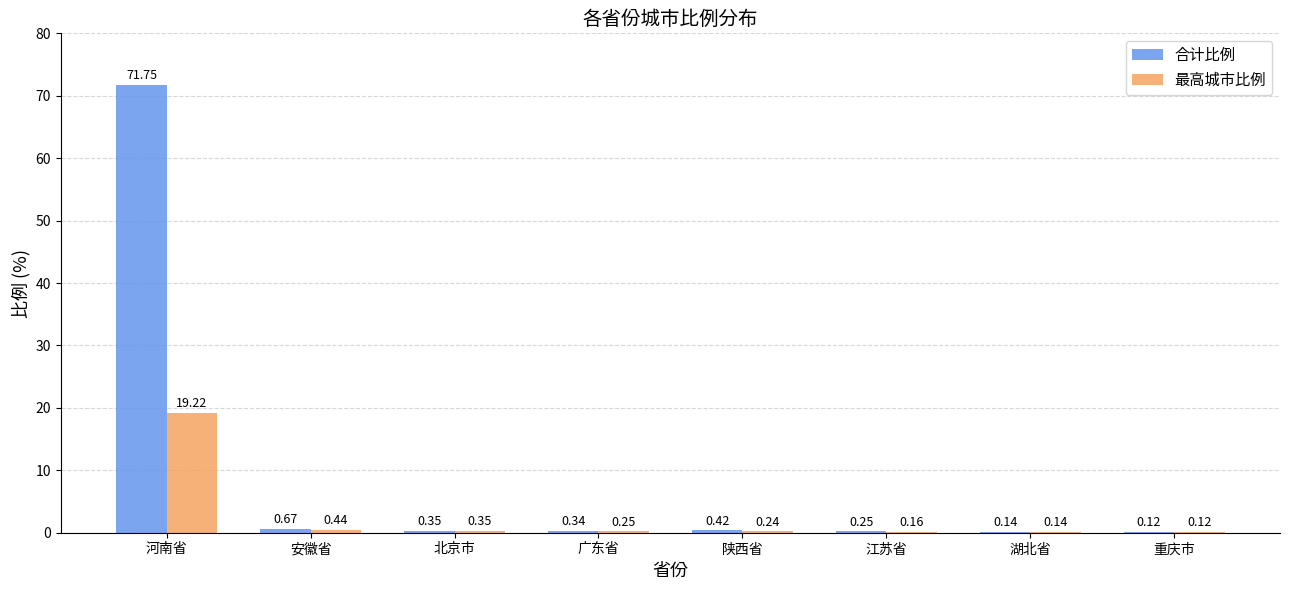

At which label is 最高城市比例 closest to 9?

安徽省